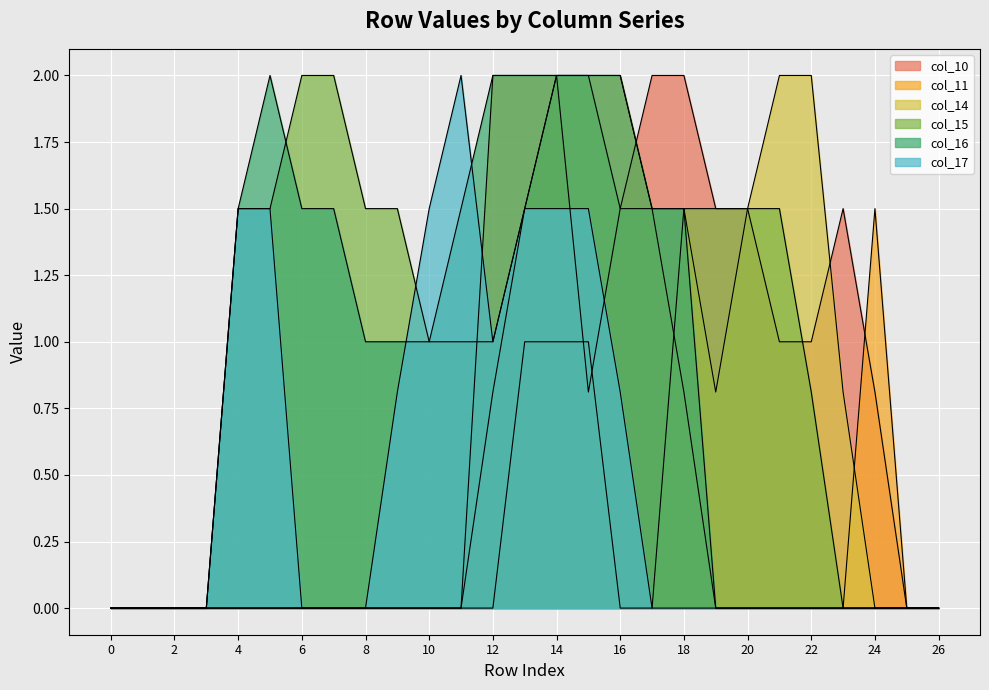

Rank the series by their maximum value, from lowest to highest.

col_10, col_11, col_14, col_15, col_16, col_17